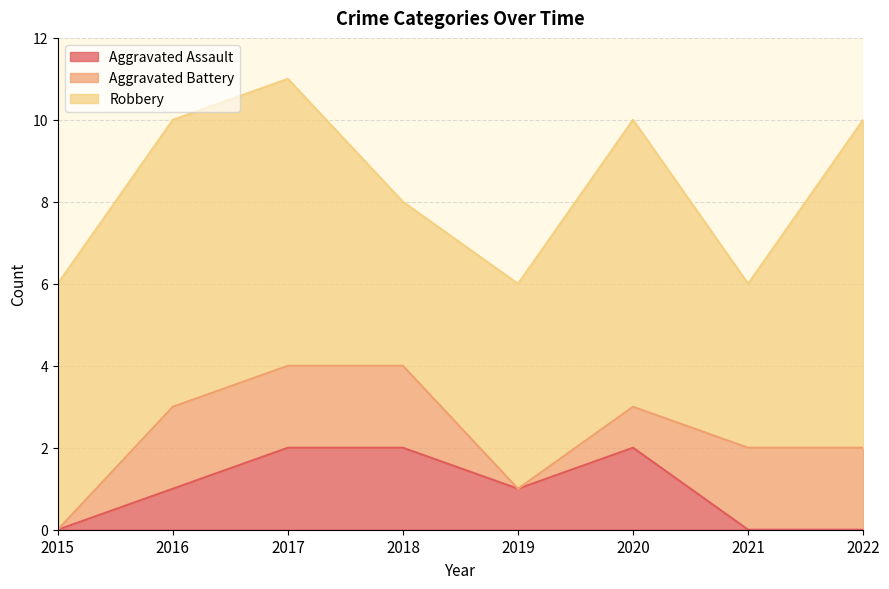

How many times do Aggravated Assault and Aggravated Battery cross each other?

1